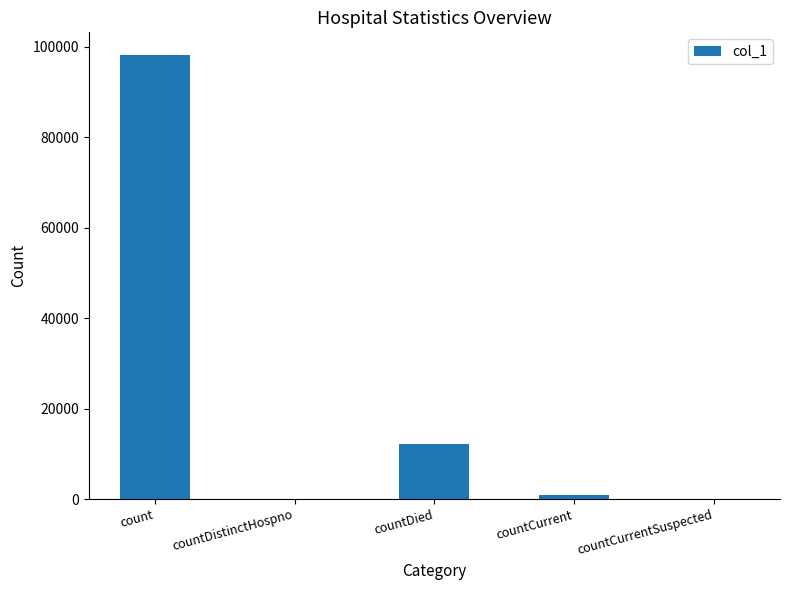

What is the greatest value displayed?

98289